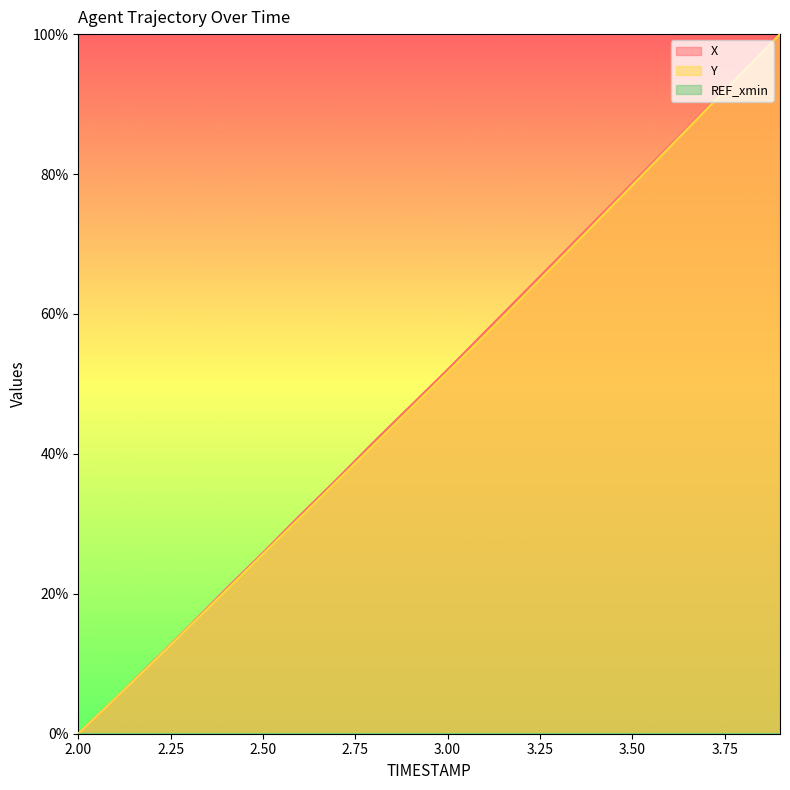

Reading left to right, extract all data points from this chart.

X: 0.0	5.0	10.2	15.4	20.7	25.9	31.2	36.4	41.7	46.9	52.1	57.4	62.7	68.0	73.4	78.7	84.0	89.3	94.7	100.0
Y: 0.0	5.0	10.1	15.3	20.5	25.7	30.9	36.1	41.3	46.5	51.7	56.9	62.3	67.6	73.0	78.4	83.8	89.2	94.6	100.0